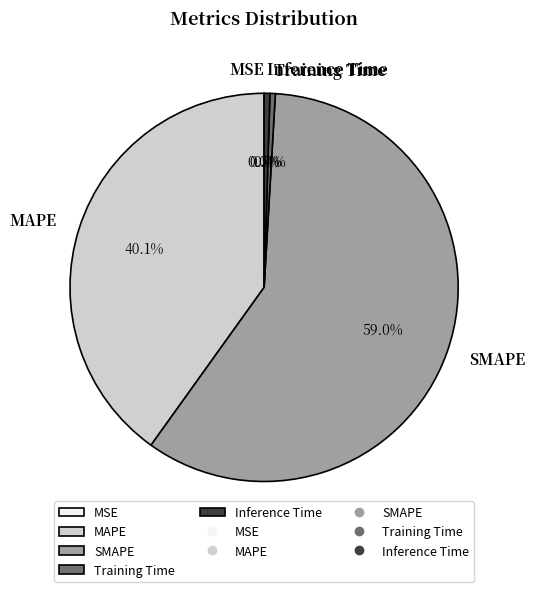

Is it true that Training Time is 0% of the pie?

True